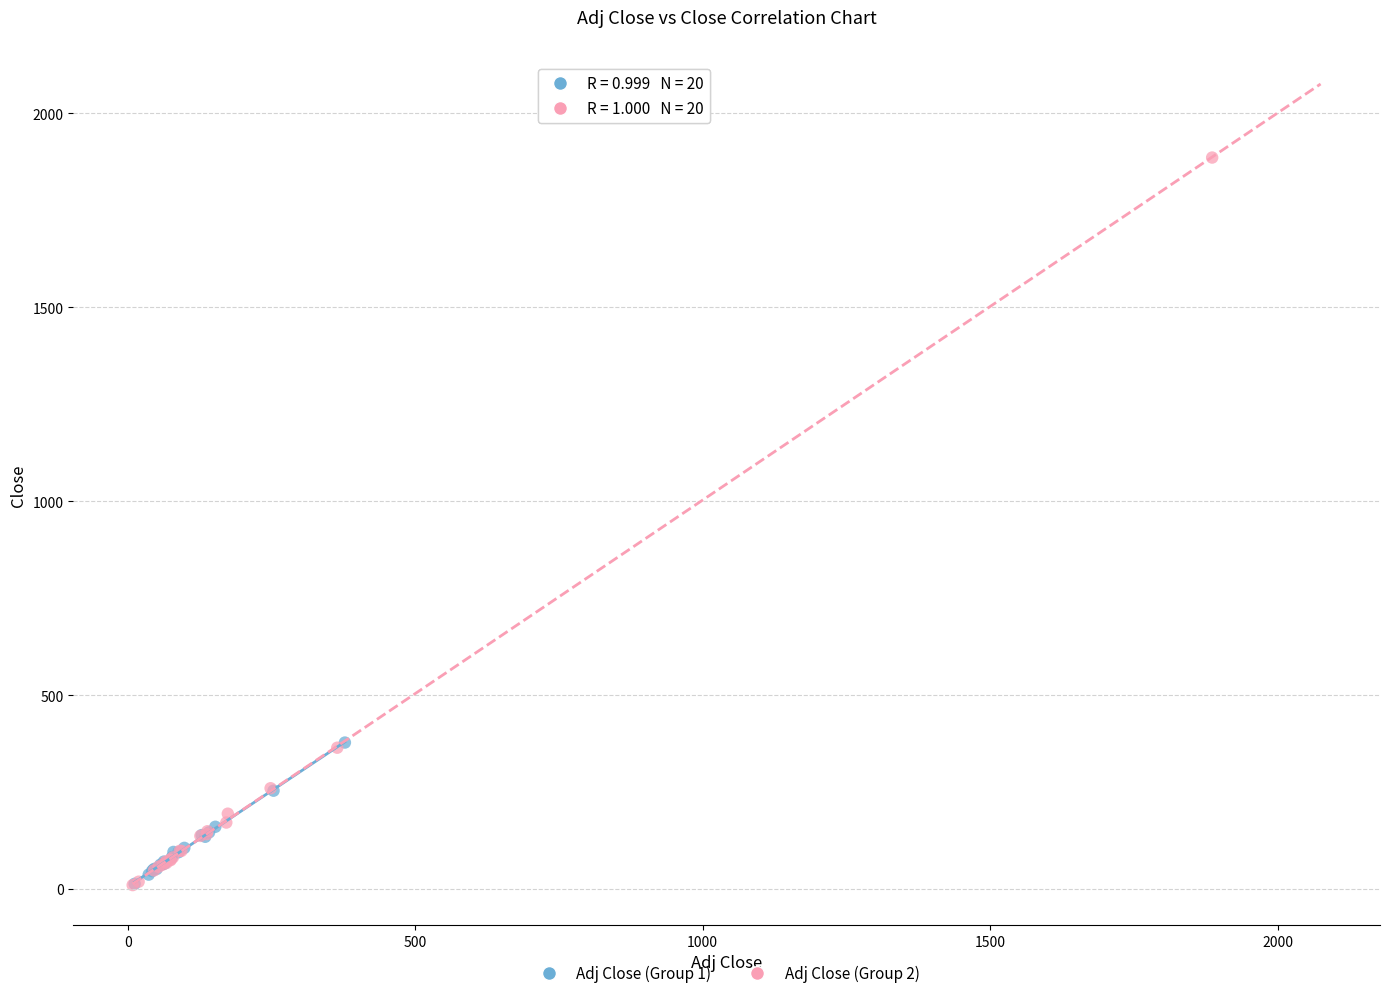

Which series has the widest spread of Y values?

Adj Close (Group 2)